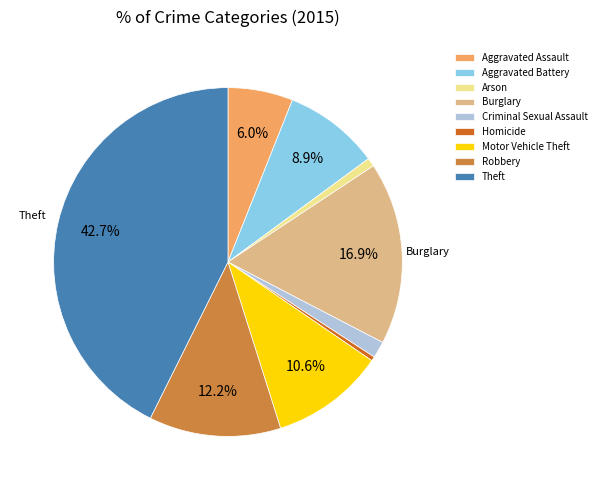

Does Burglary account for over 50% of the chart?

No